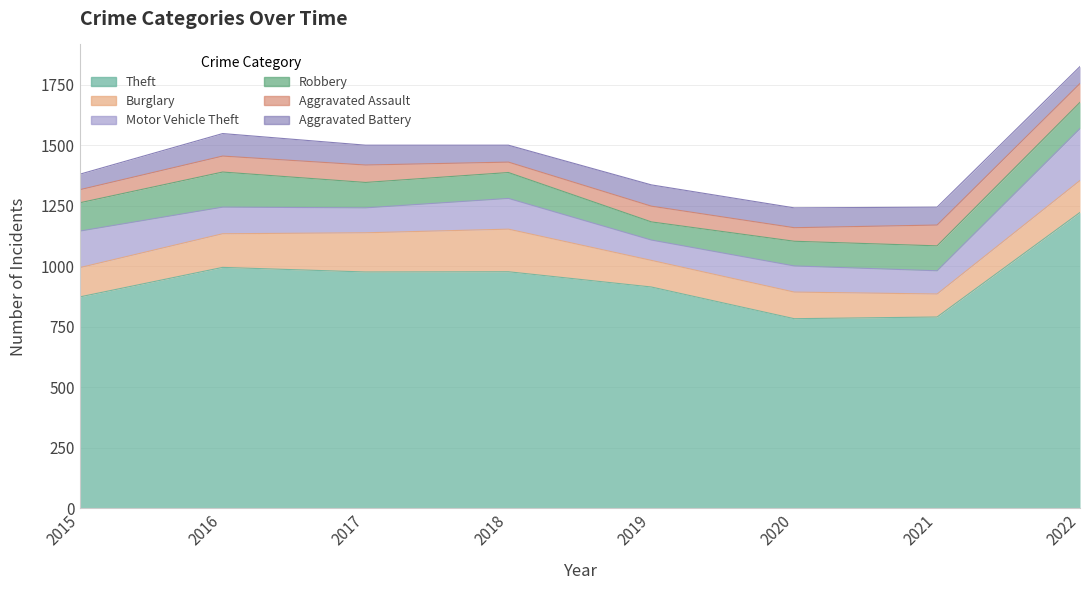

What is the difference between the second highest and second lowest values in the Robbery series?

15